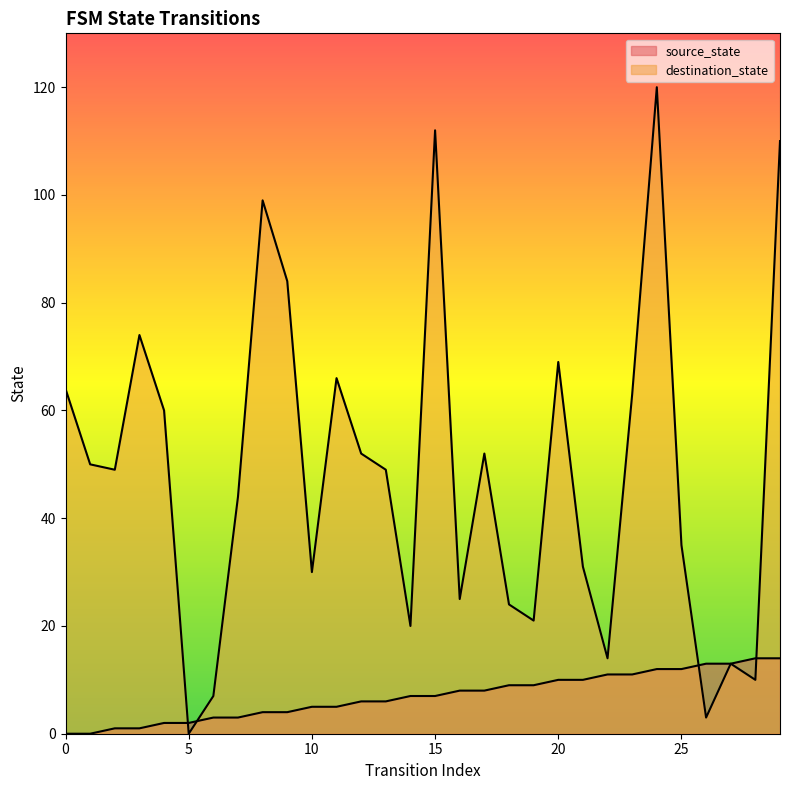

What is the average value of the source_state series?

7